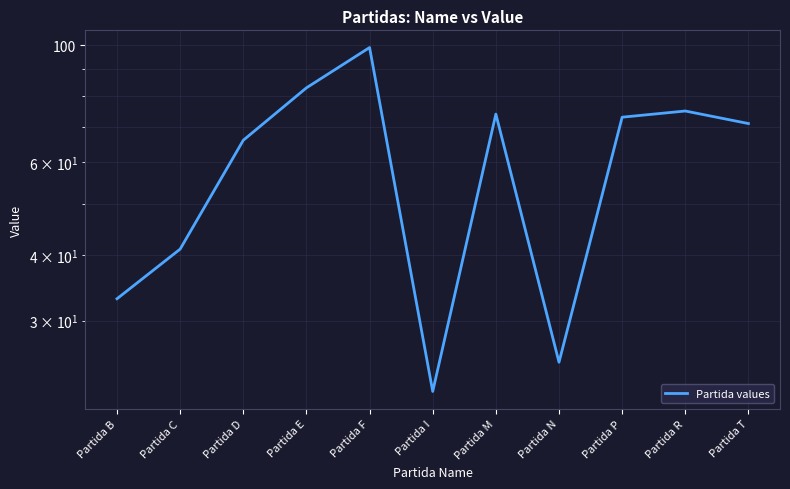

List the labels in order of value, smallest first.

Partida I, Partida N, Partida B, Partida C, Partida D, Partida T, Partida P, Partida M, Partida R, Partida E, Partida F